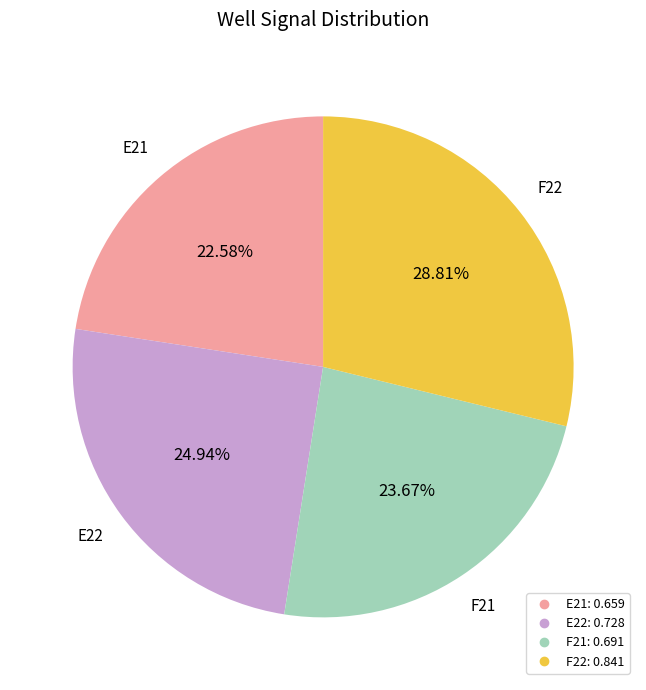

Between E22 and F21, which is larger?

E22